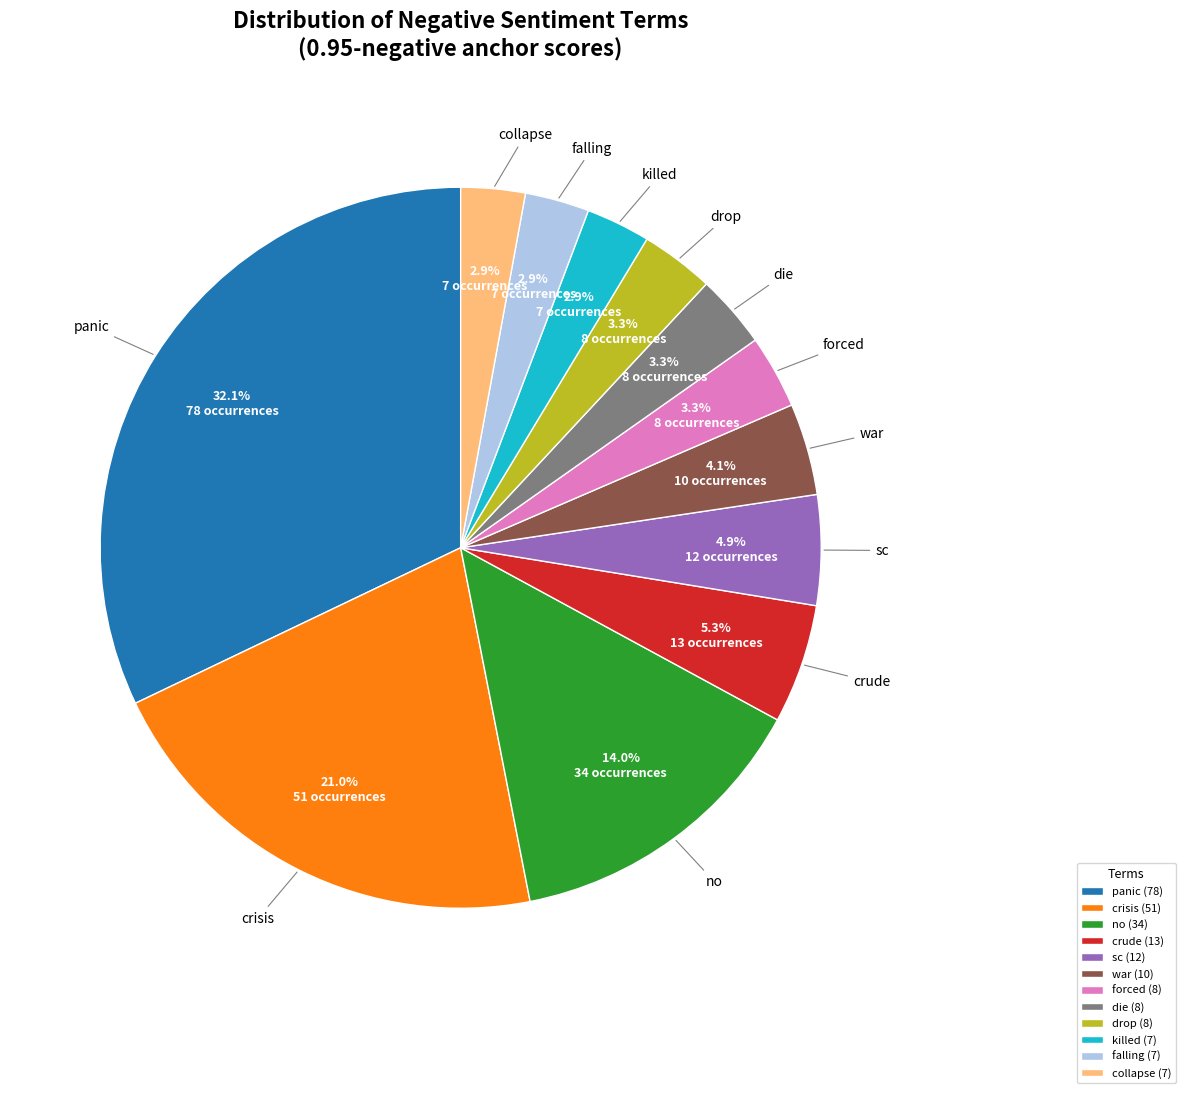

Which has a higher value, drop or crude?

crude